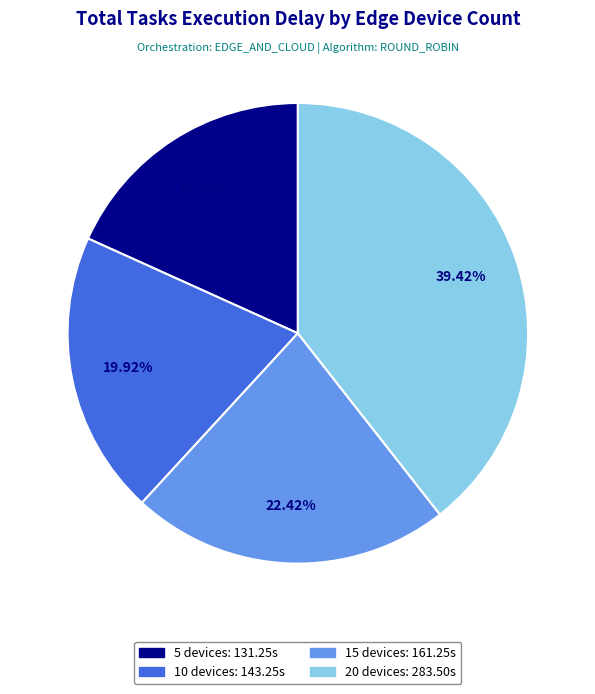

What percentage is NOT represented by 15 devices?

77.6%